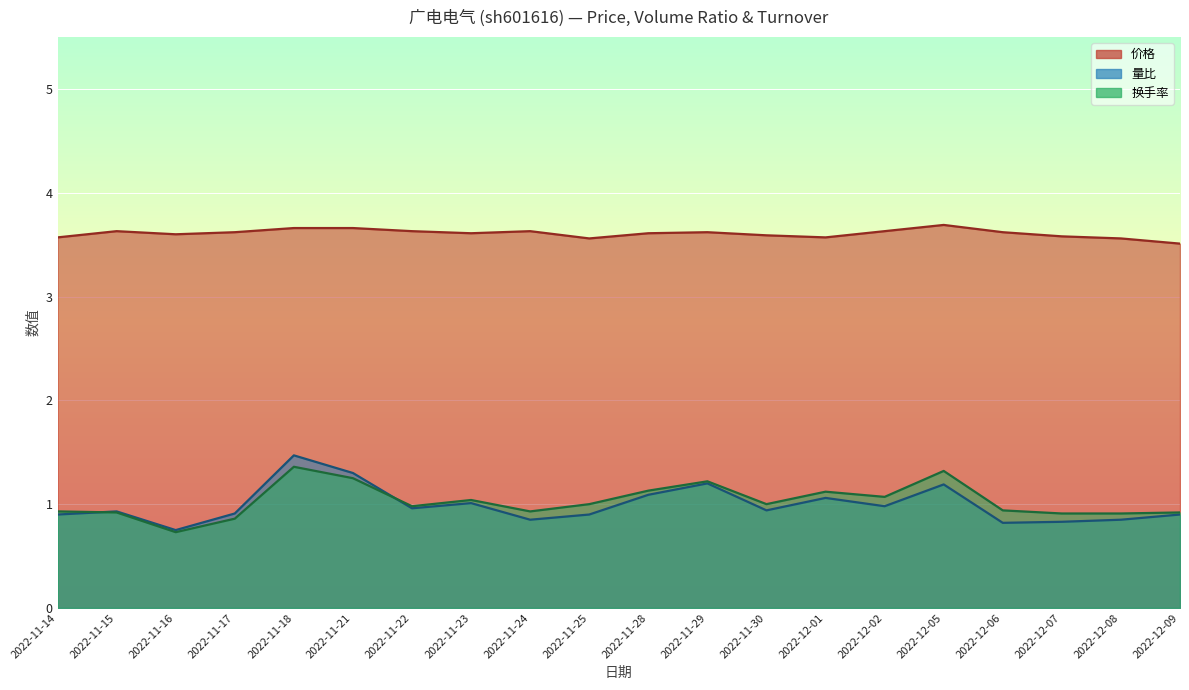

What is the difference between the 量比 values at 2022-11-23 and 2022-12-06?

0.2